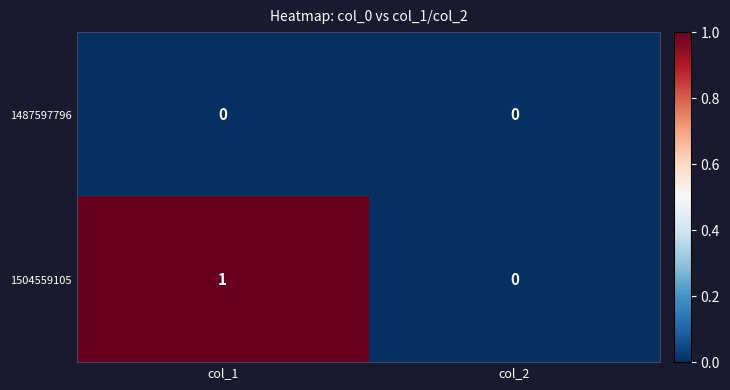

Reading right to left, extract all data points from this chart.

1487597796: 0	0
1504559105: 0	1